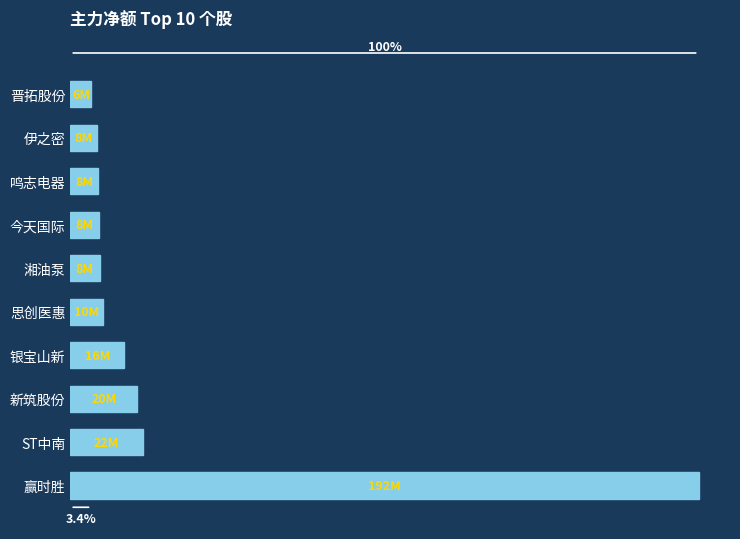

Does the chart contain any negative values?

No